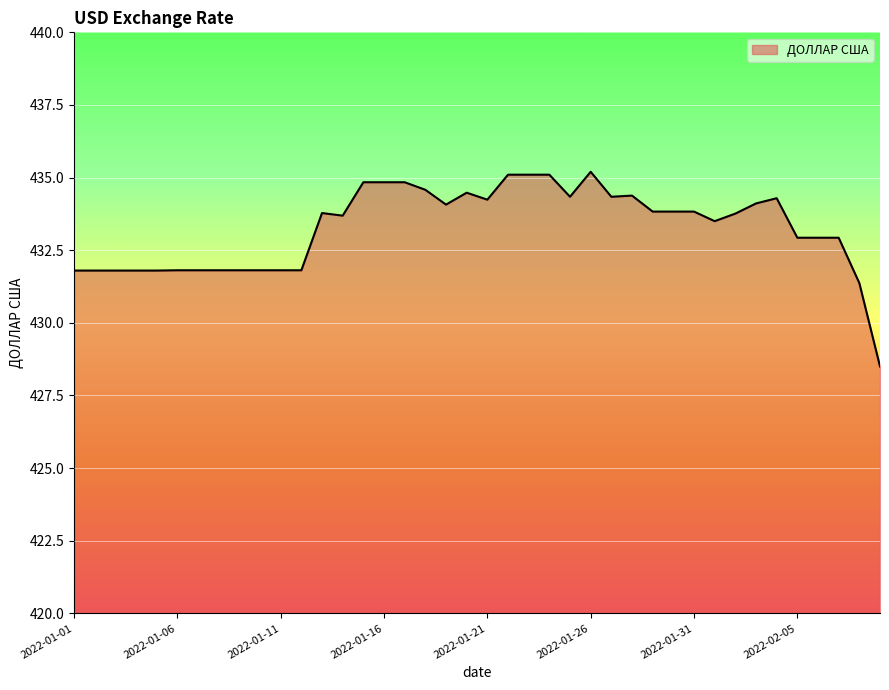

Count the number of categories in the chart.

40